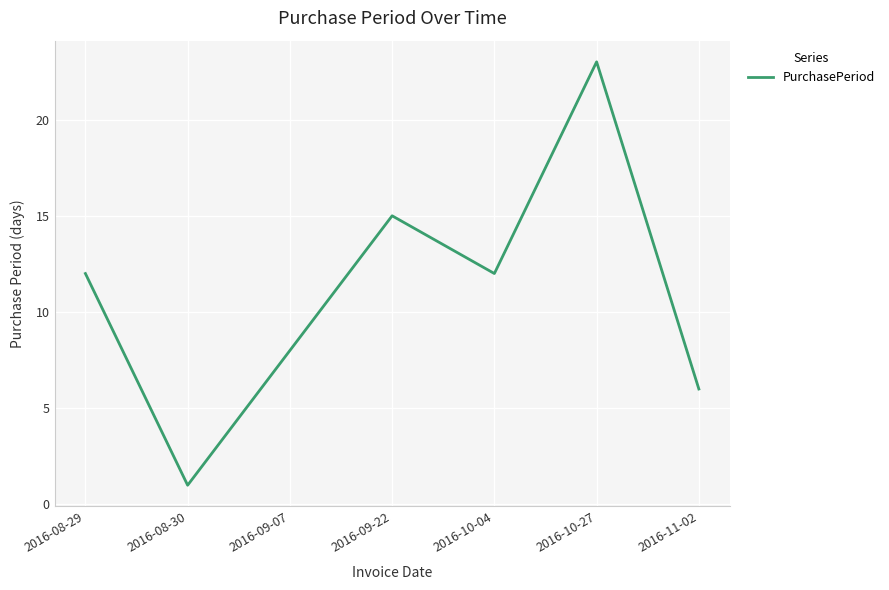

What position from the left is 2016-09-07?

3